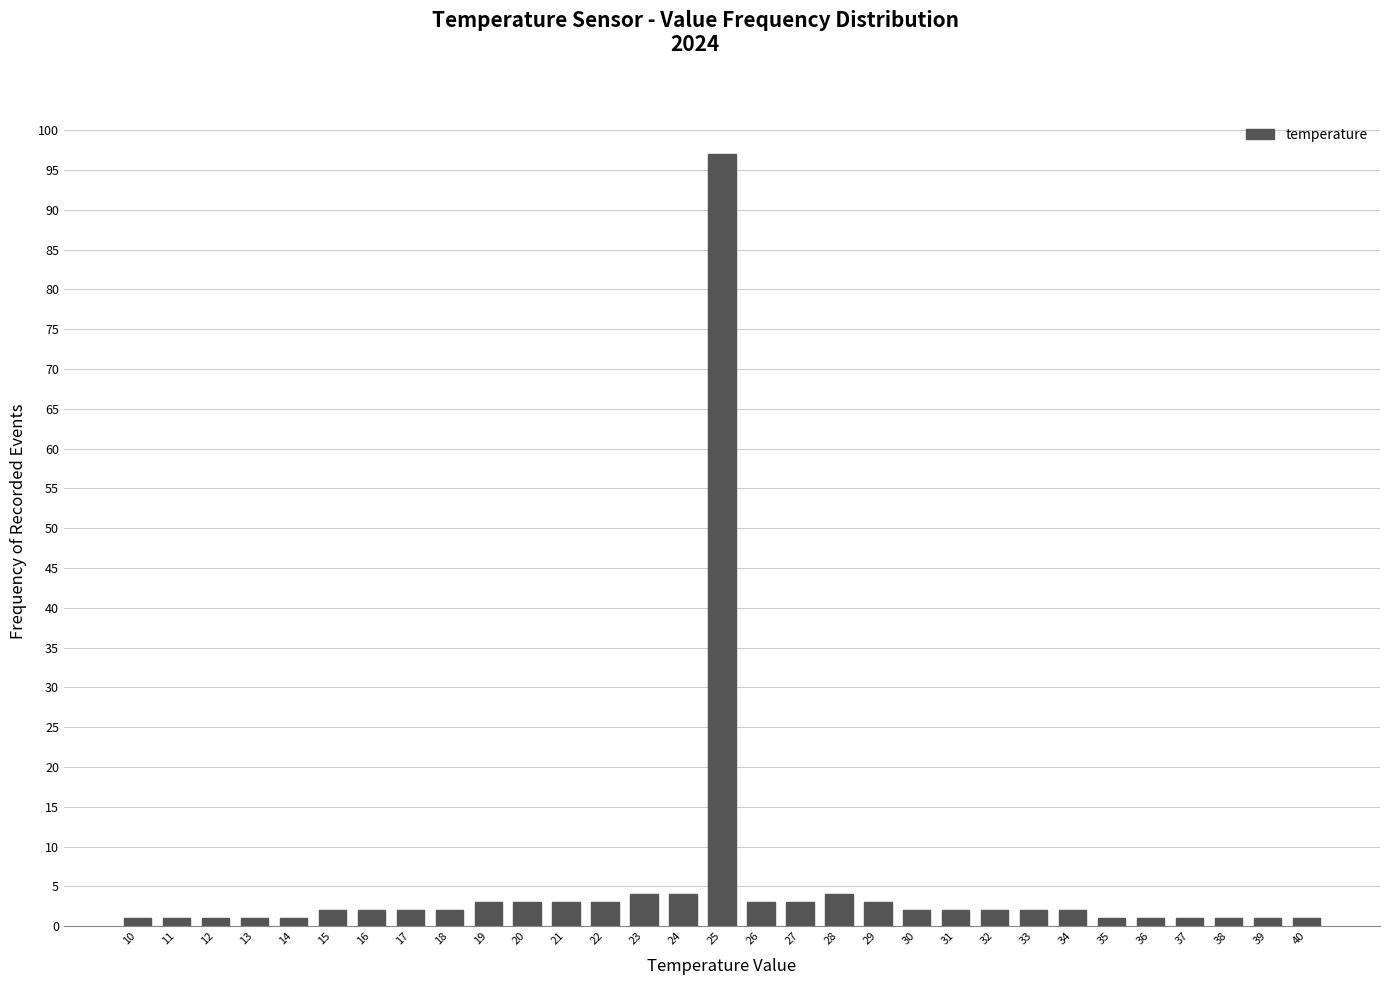

What is the average value?

5